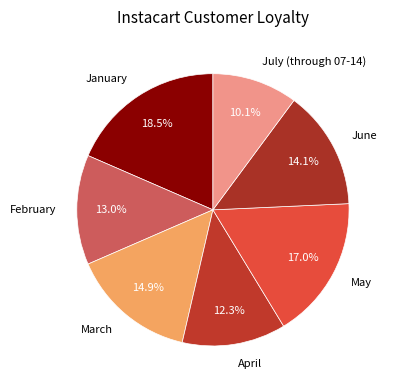

The May slice represents 17% of the pie. True or false?

True